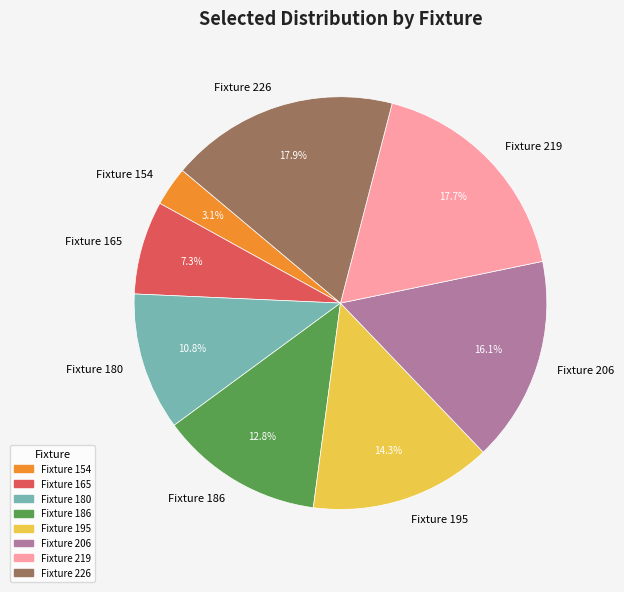

Do Fixture 154 and Fixture 226 together represent more than half of the pie?

No